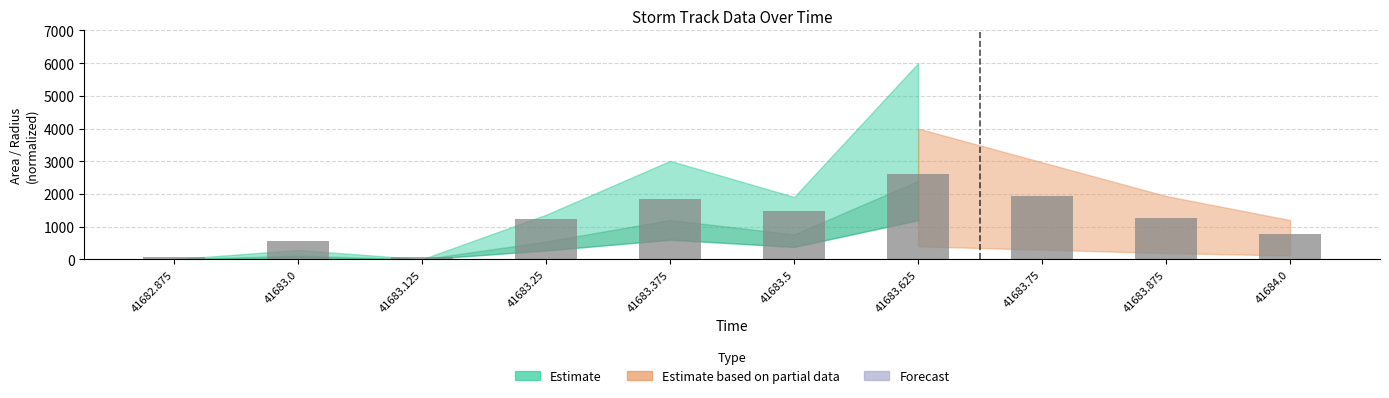

True or false: the data shows 1243.0 at 41684.0.

False